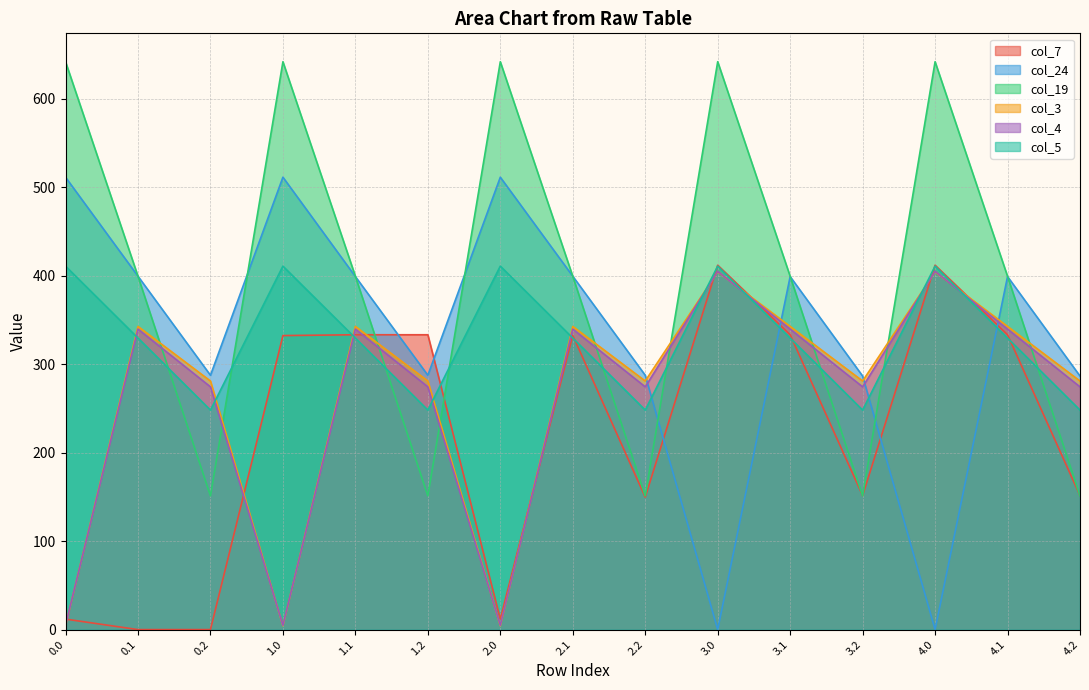

Reading left to right, list all the values displayed in this chart.

col_7: 0.0=11.9	0.1=0.0	0.2=0.0	1.0=332.3	1.1=333.3	1.2=333.3	2.0=11.9	2.1=332.5	2.2=149.7	3.0=411.9	3.1=333.3	3.2=151.5	4.0=411.9	4.1=333.3	4.2=151.5
col_24: 0.0=511.3	0.1=399.4	0.2=287.5	1.0=511.3	1.1=399.0	1.2=287.5	2.0=511.3	2.1=399.4	2.2=287.5	3.0=0.0	3.1=399.0	3.2=286.6	4.0=0.0	4.1=399.0	4.2=286.6
col_19: 0.0=641.8	0.1=399.3	0.2=151.1	1.0=641.8	1.1=399.3	1.2=151.1	2.0=641.8	2.1=399.3	2.2=151.1	3.0=641.8	3.1=399.3	3.2=151.1	4.0=641.8	4.1=399.3	4.2=151.1
col_3: 0.0=4.4	0.1=342.7	0.2=281.0	1.0=4.4	1.1=342.7	1.2=281.0	2.0=4.4	2.1=342.7	2.2=281.0	3.0=404.4	3.1=342.7	3.2=281.0	4.0=404.4	4.1=342.7	4.2=281.0
col_4: 0.0=4.9	0.1=339.6	0.2=274.4	1.0=4.9	1.1=339.6	1.2=274.4	2.0=4.9	2.1=339.6	2.2=274.4	3.0=404.9	3.1=339.6	3.2=274.4	4.0=404.9	4.1=339.6	4.2=274.4
col_5: 0.0=410.8	0.1=329.5	0.2=248.1	1.0=410.8	1.1=329.5	1.2=248.1	2.0=410.8	2.1=329.5	2.2=248.1	3.0=410.8	3.1=329.5	3.2=248.1	4.0=410.8	4.1=329.5	4.2=248.1